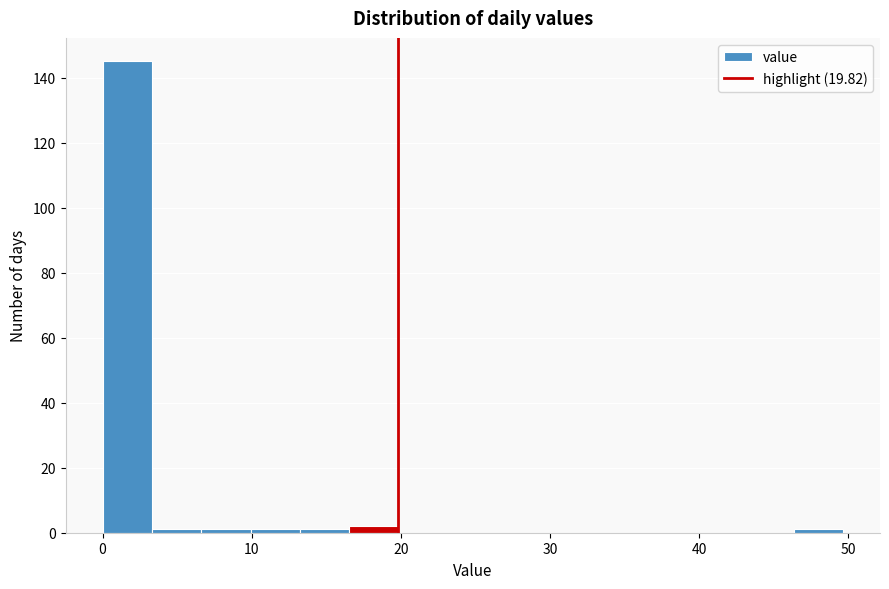

Around what value on the x-axis is the tallest bar? Give the approximate position of its centre, as read against the axis.

2